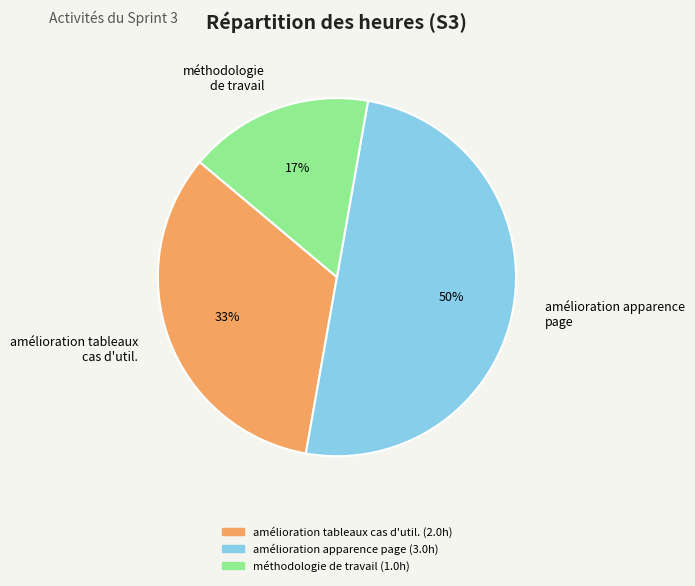

How many slices are in this pie chart?

3